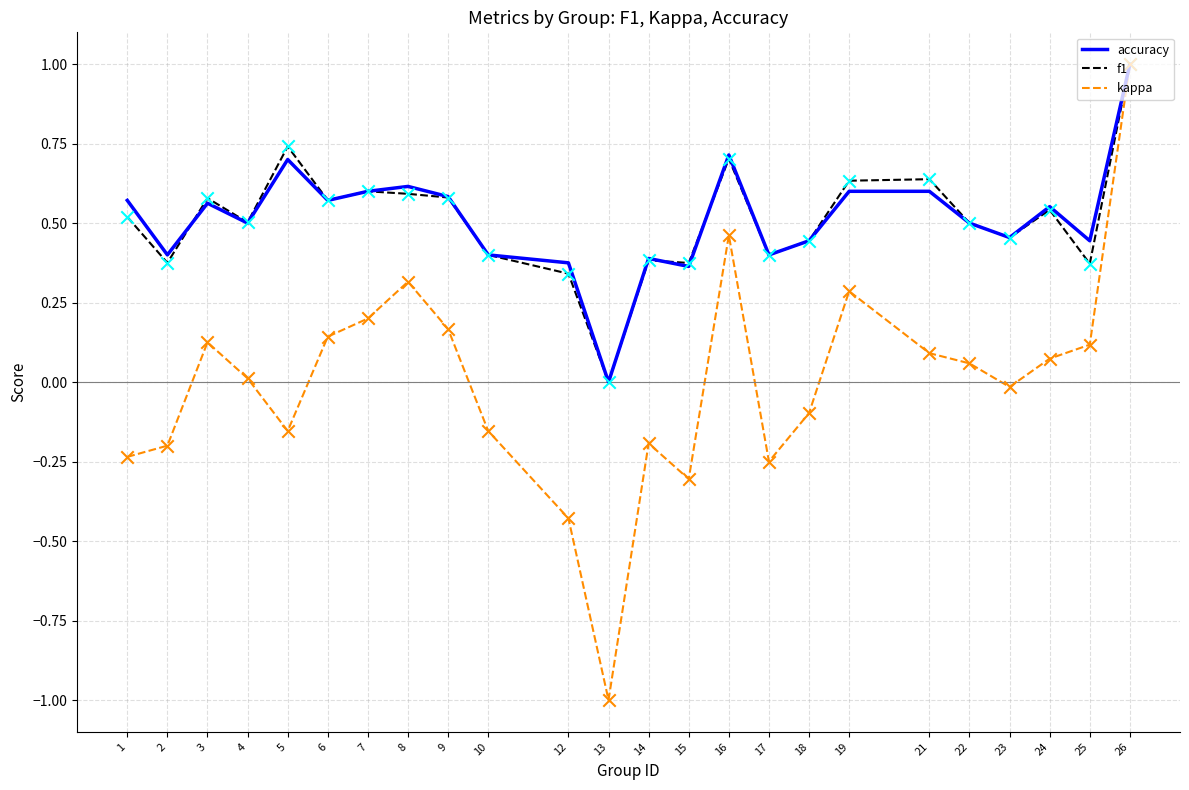

Which series changed the most between 15 and 23?

kappa